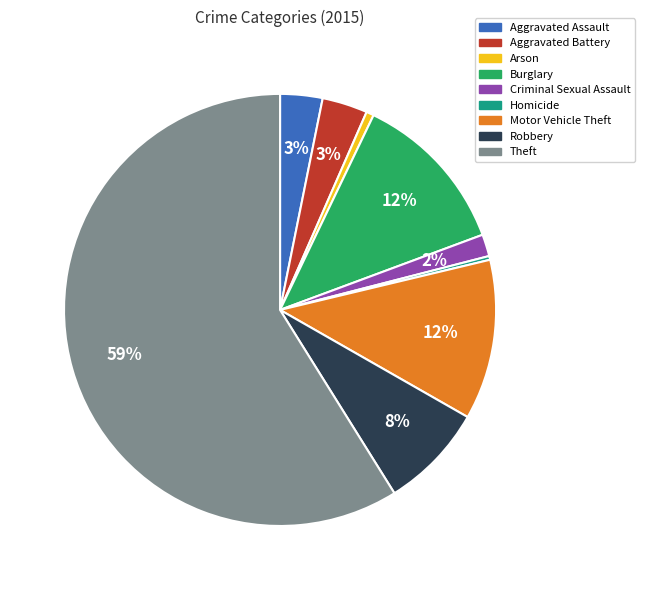

Which category has the biggest portion of the pie?

Theft